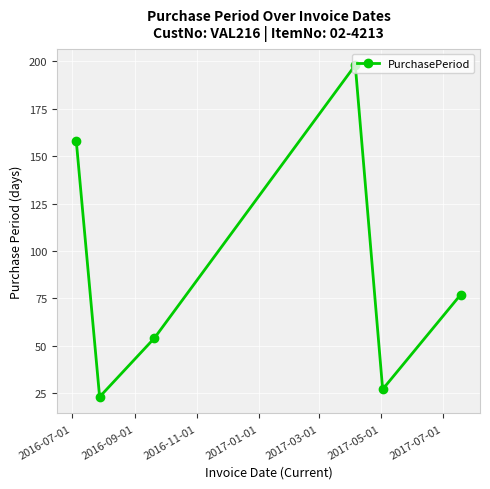

How many categories are shown in the chart?

6